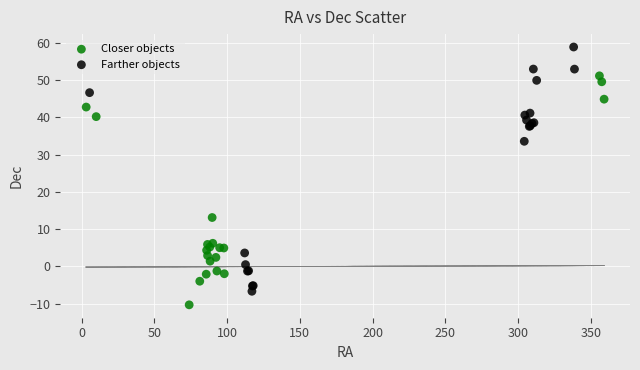

Which series reaches the maximum Y coordinate?

Farther objects